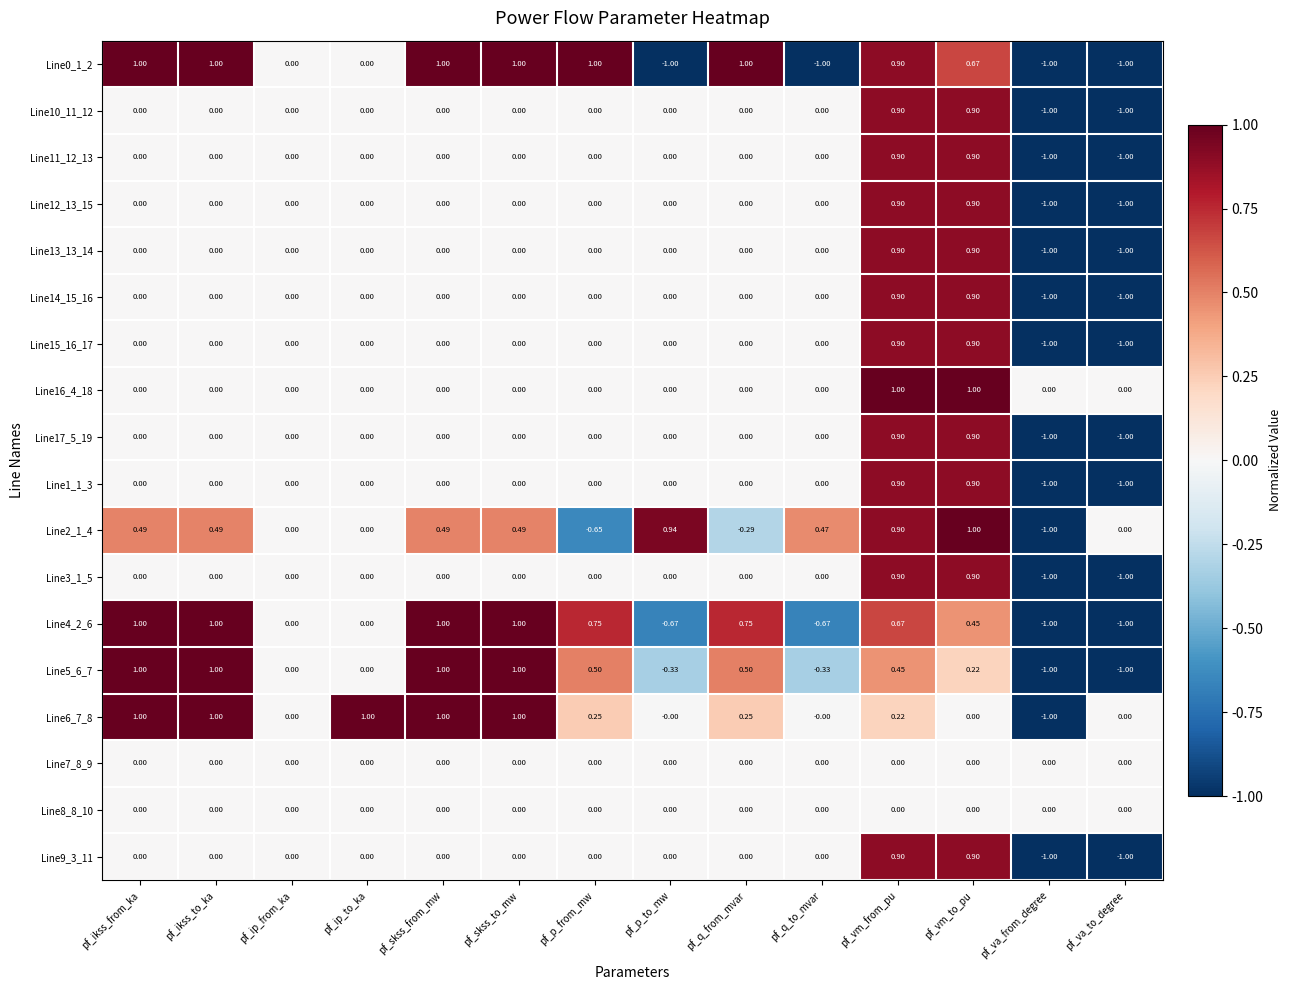

At which category is the sum across all series the highest?

pf_vm_from_pu